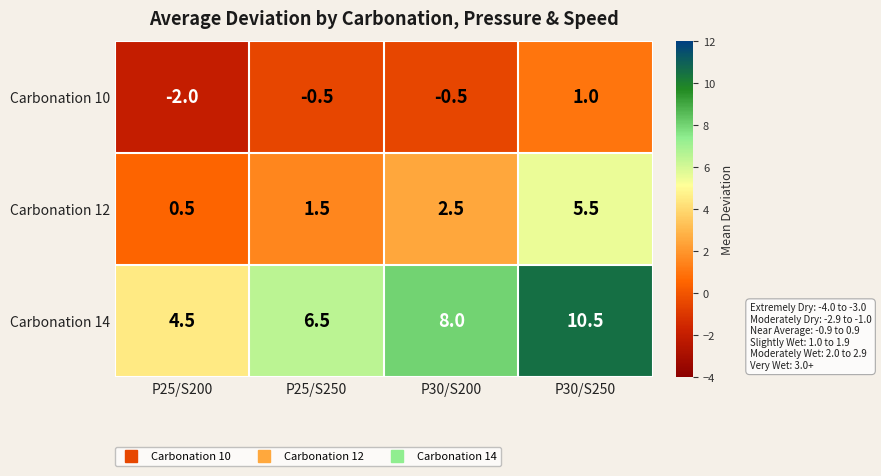

What is the total value across all series at P25/S250?

7.5